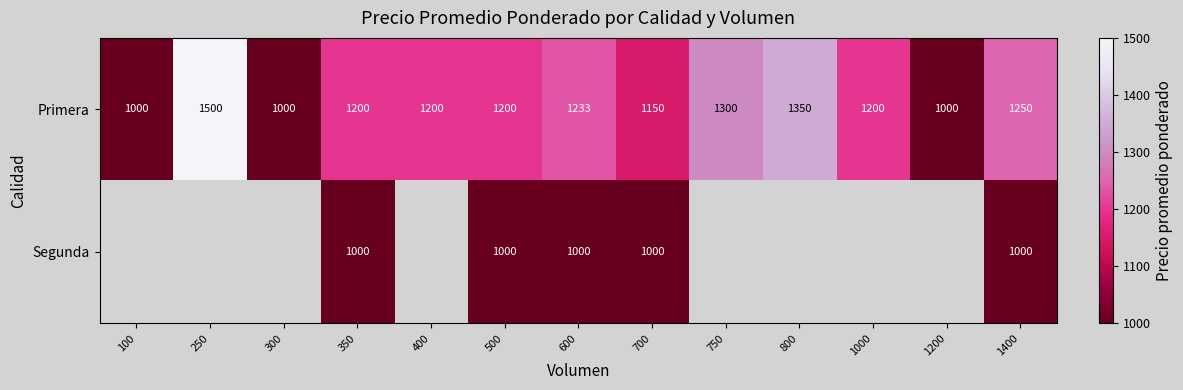

What value does the Primera series have at 700?

1150